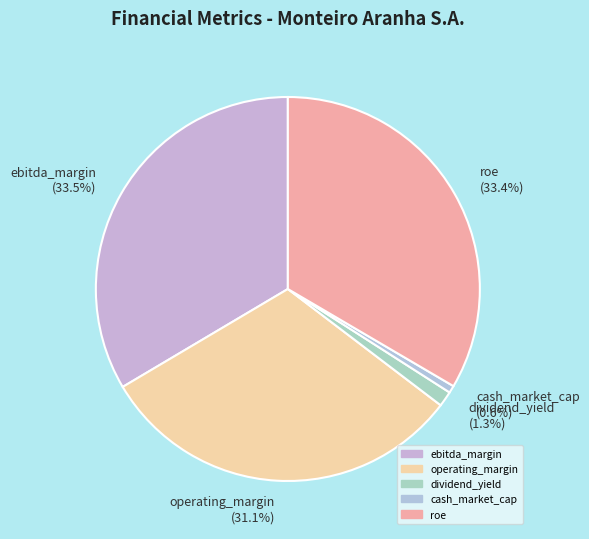

Is the sum of roe and dividend_yield greater than half?

No